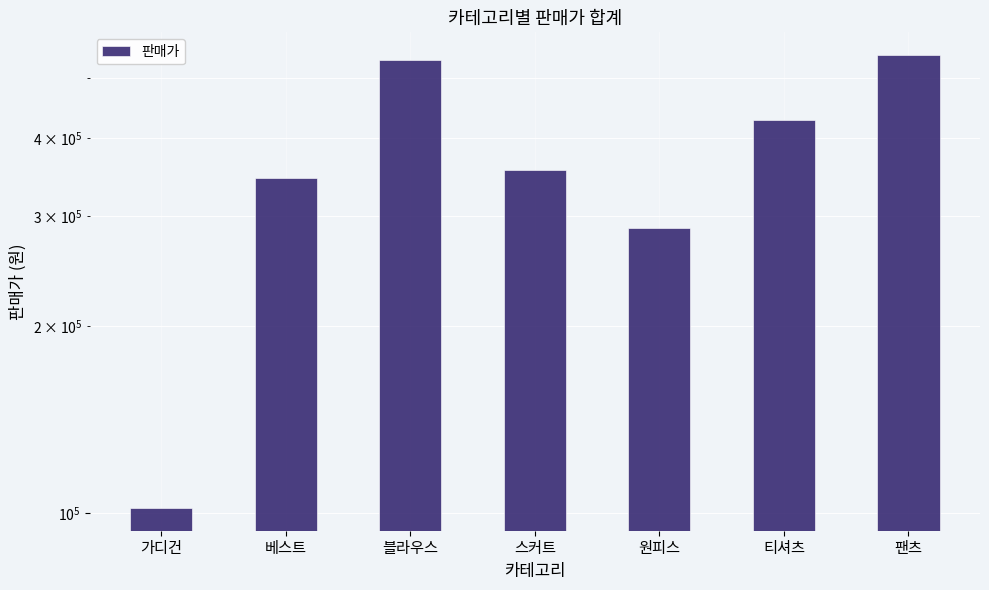

What is the value of the 6th bar from the left?

427300